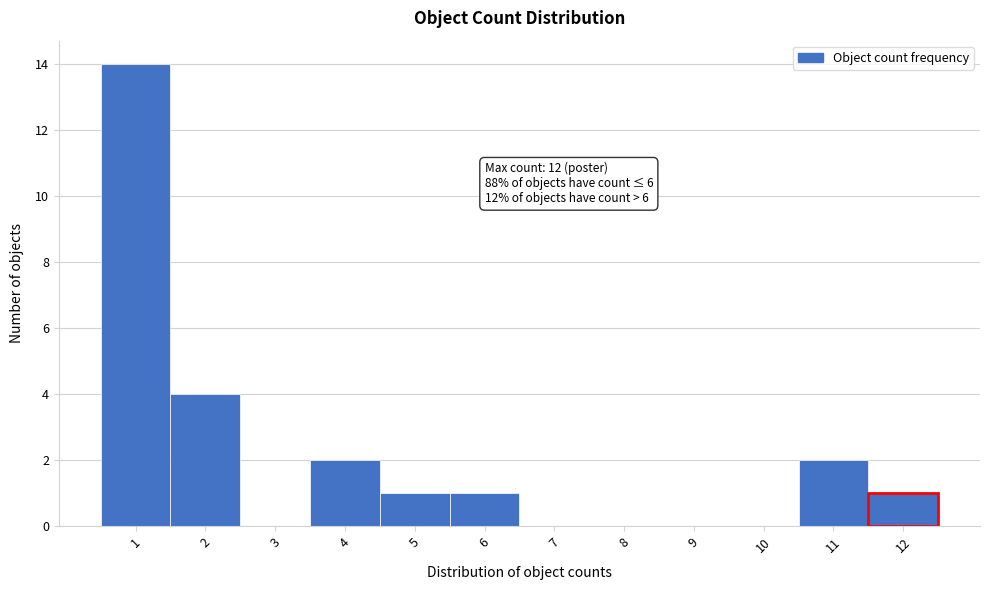

Over which range of the x-axis is the bar tallest?

0.5 to 1.5